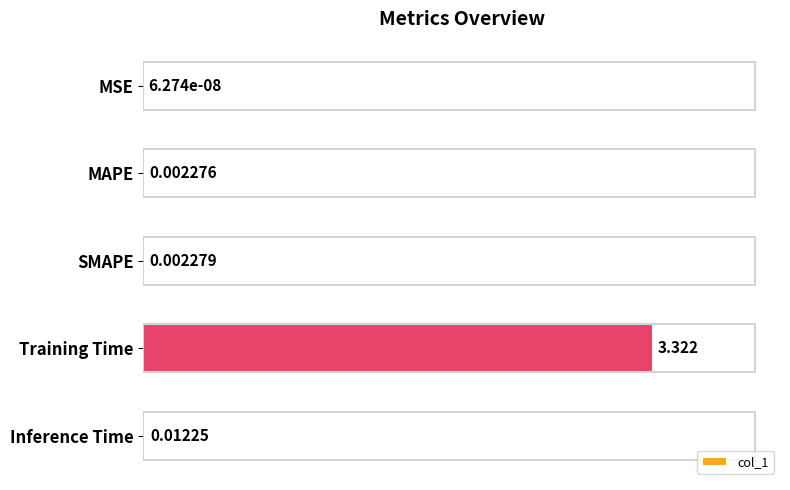

Which category has the highest value across all series?

Training Time